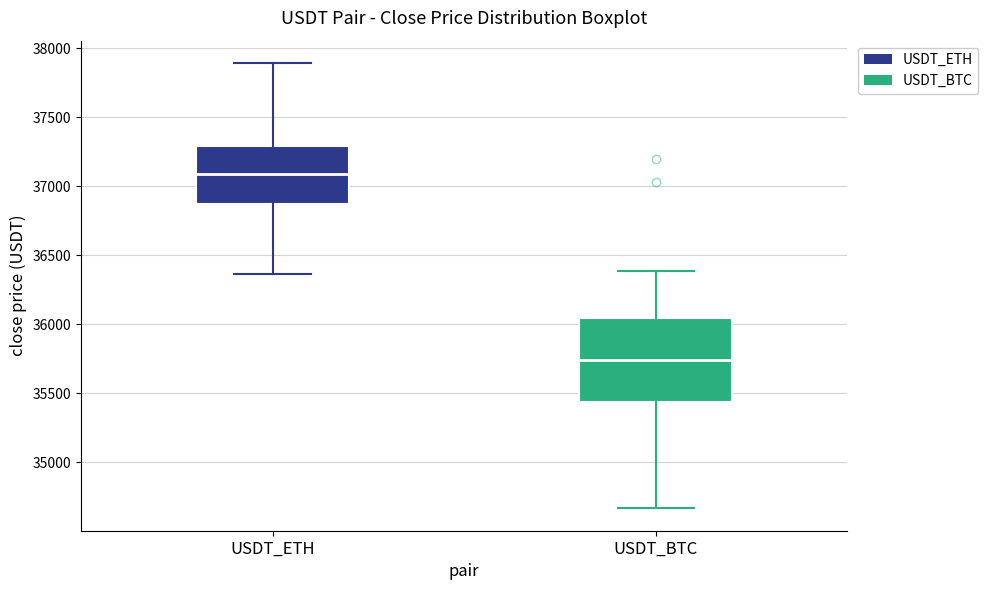

Reading left to right, transcribe this box plot: for each box, give where its median line is, the range the box spans, and where its two whiskers end, as read against the y-axis. The values are not printed on the chart, so give them approximately, as read against the axis.

USDT_ETH: median 37100, box 36850 to 37300, whiskers 36350 to 37900
USDT_BTC: median 35750, box 35450 to 36050, whiskers 34650 to 36400